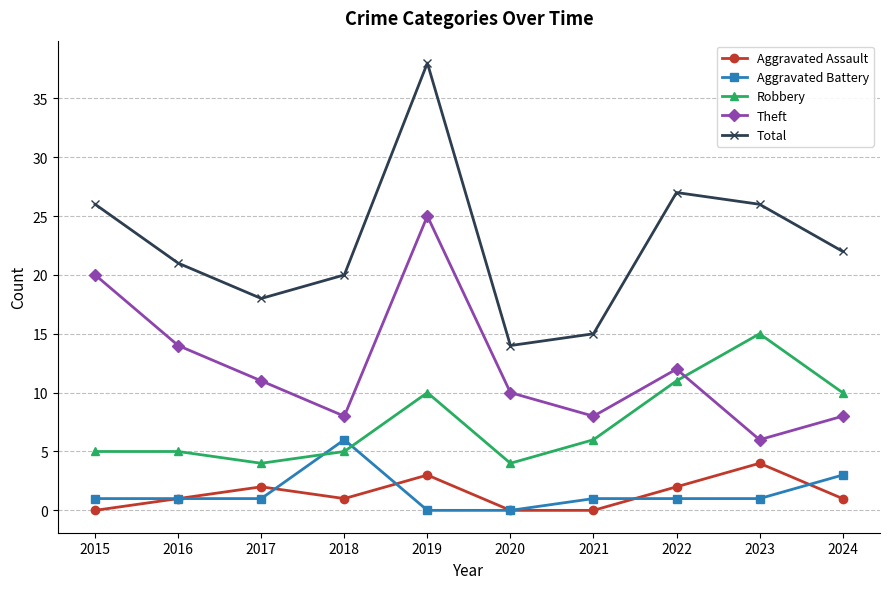

What is the difference between the highest and lowest values at 2015?

26